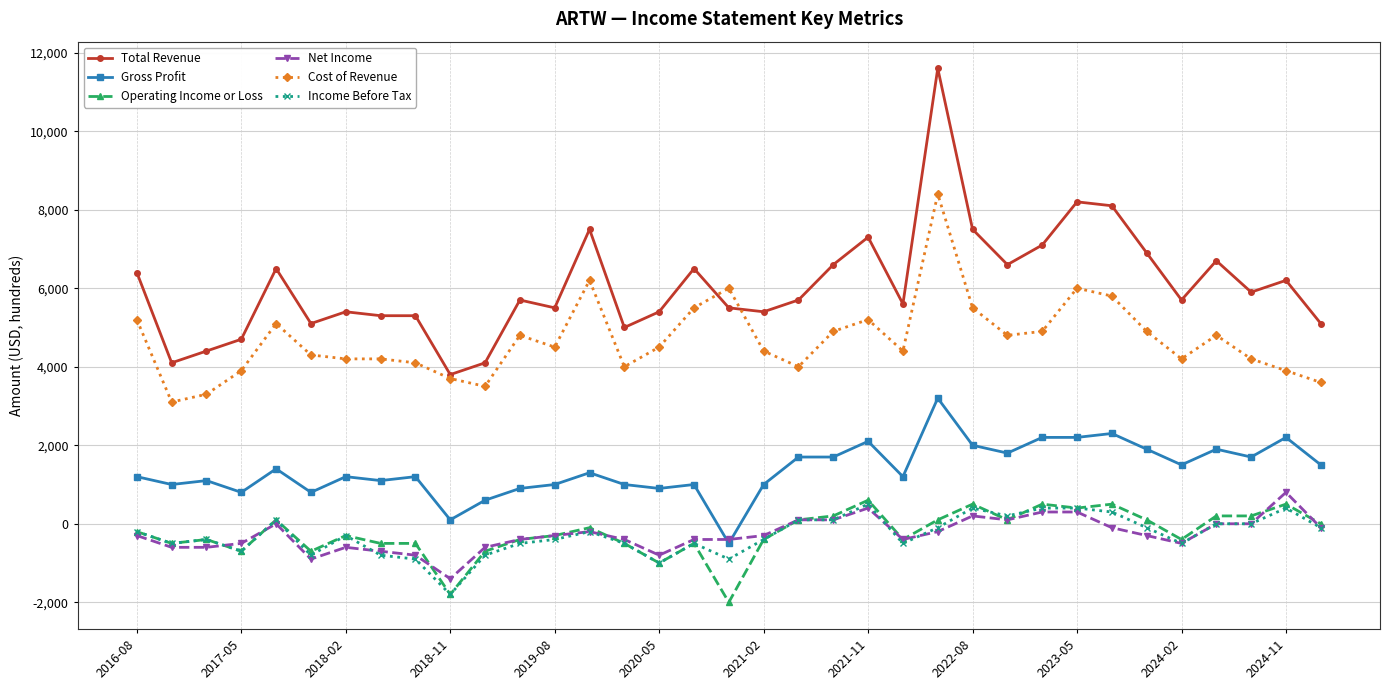

Is this an area chart (filled region under the line)?

No